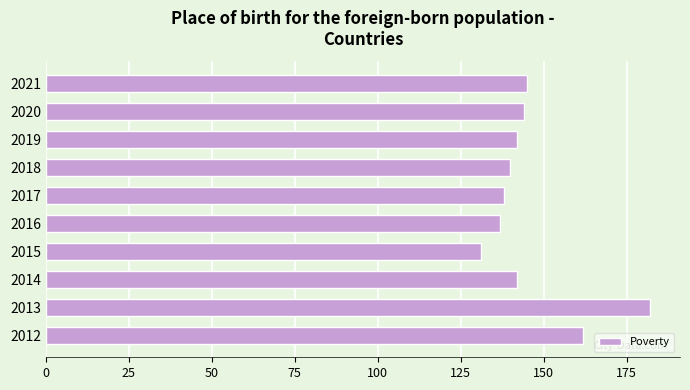

What is the average value?

146